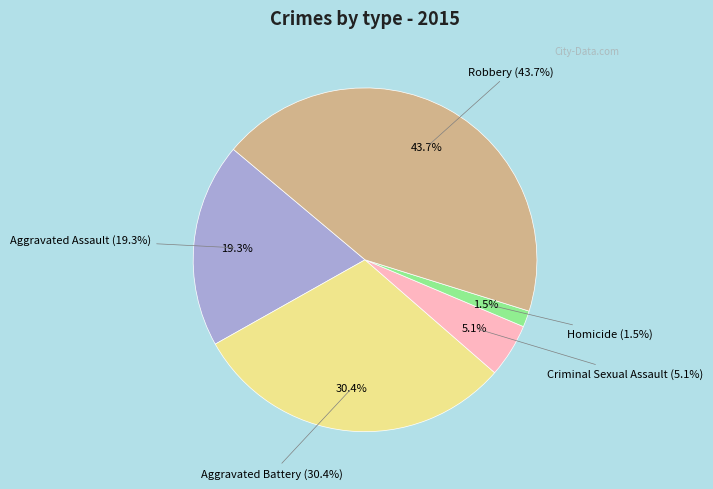

Is there a majority slice in this chart?

No